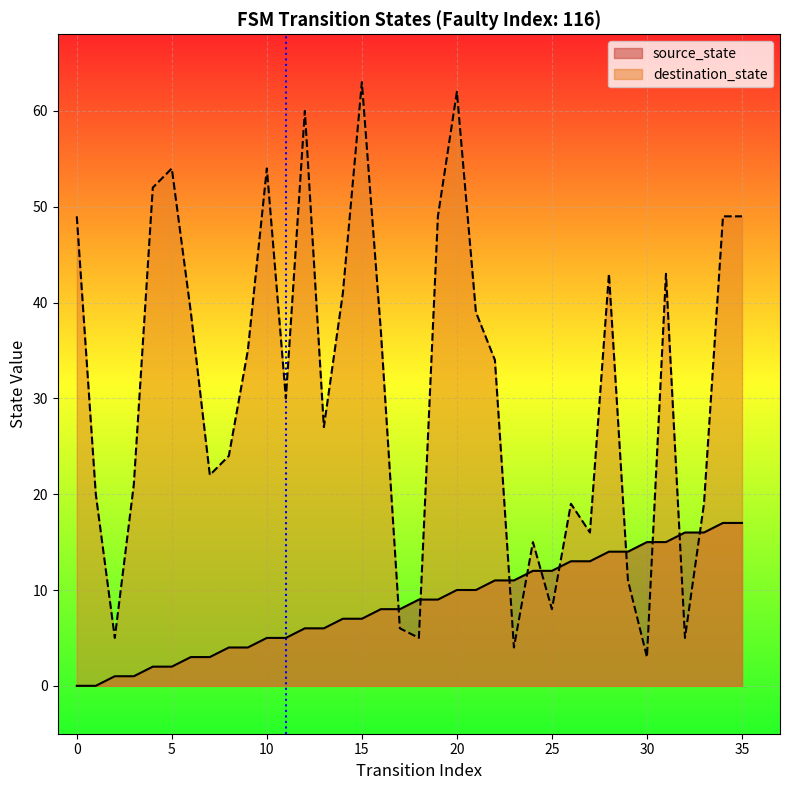

True or false: destination_state and source_state intersect in this chart.

True